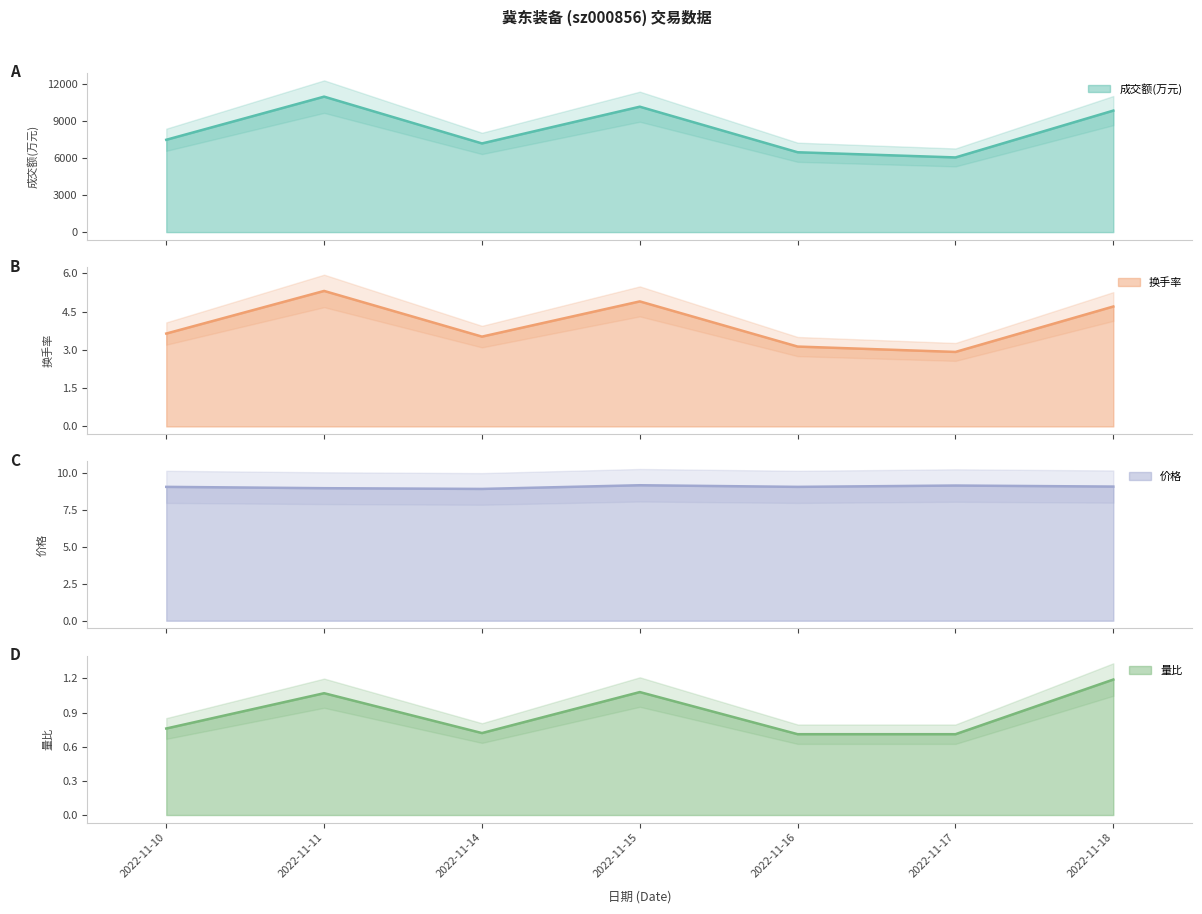

Which label corresponds to the largest value in the chart?

2022-11-11